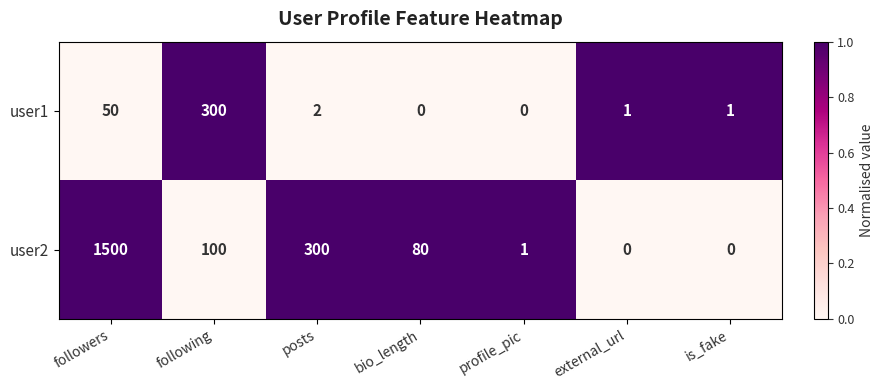

What is the difference between the second highest and minimum values in the user1 series?

50